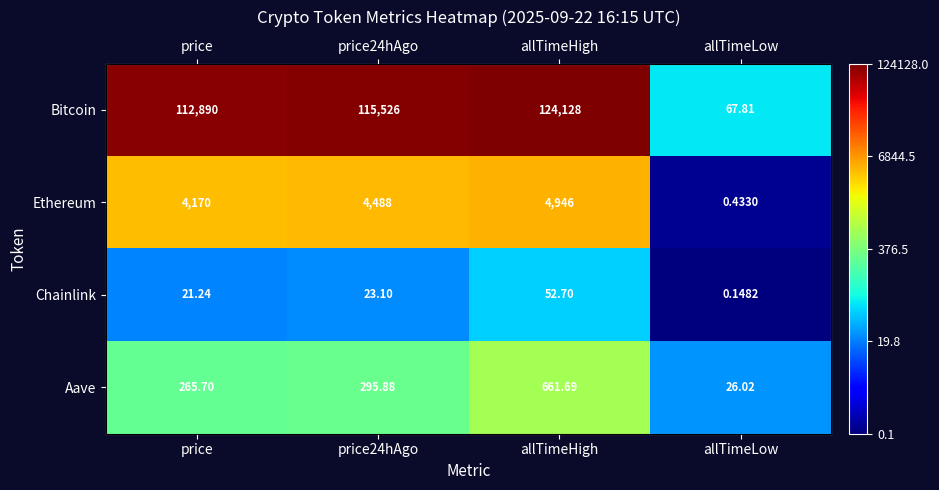

At which category is the sum across all series the highest?

allTimeHigh